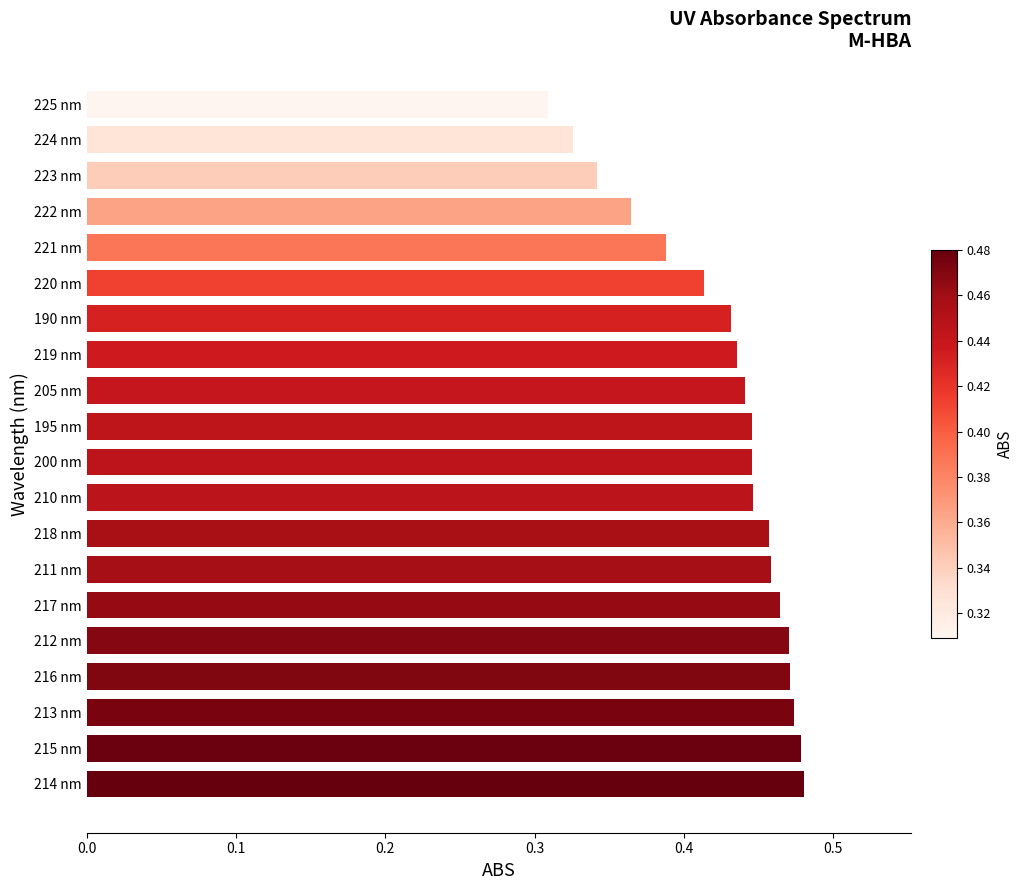

At which category does the chart reach its minimum across all series?

225 nm